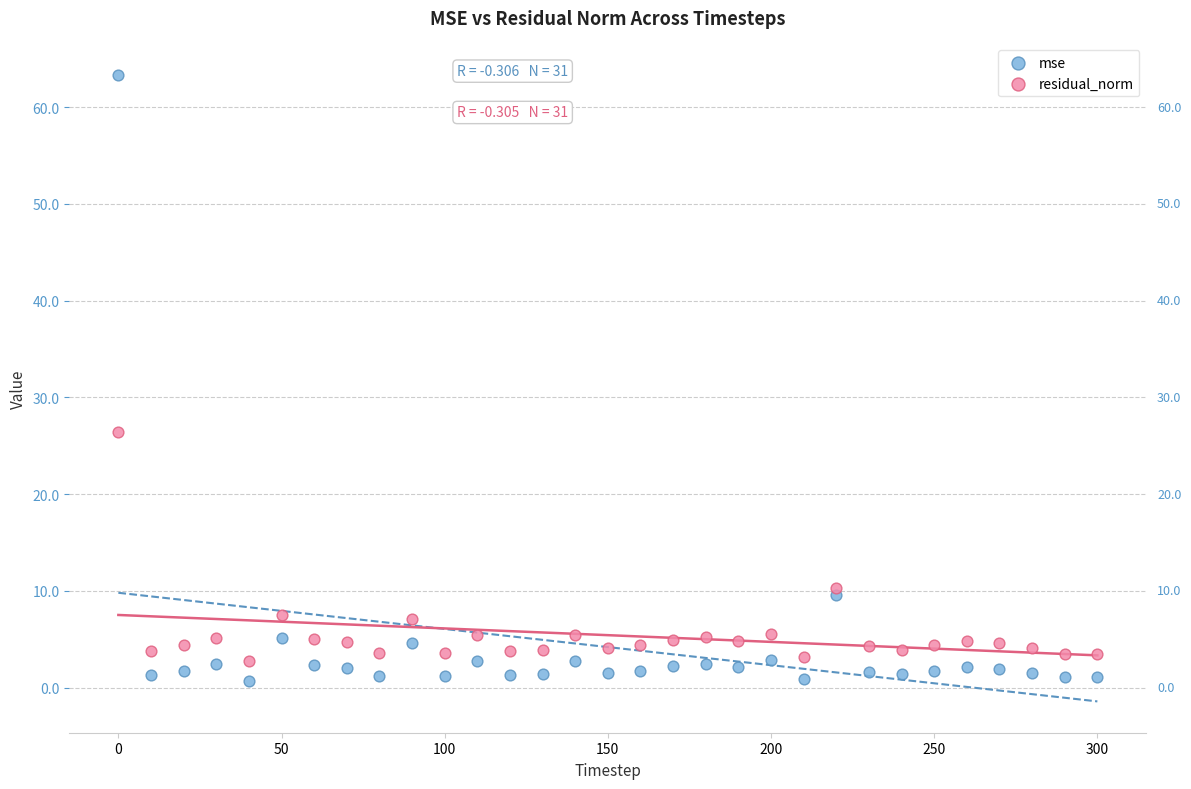

Which series has the widest spread of Y values?

mse